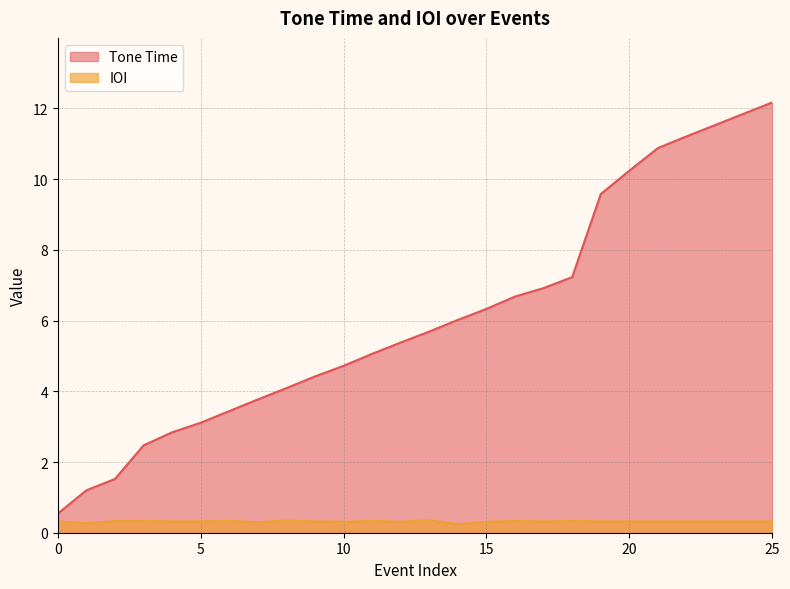

At how many categories does at least one series exceed 7?

8